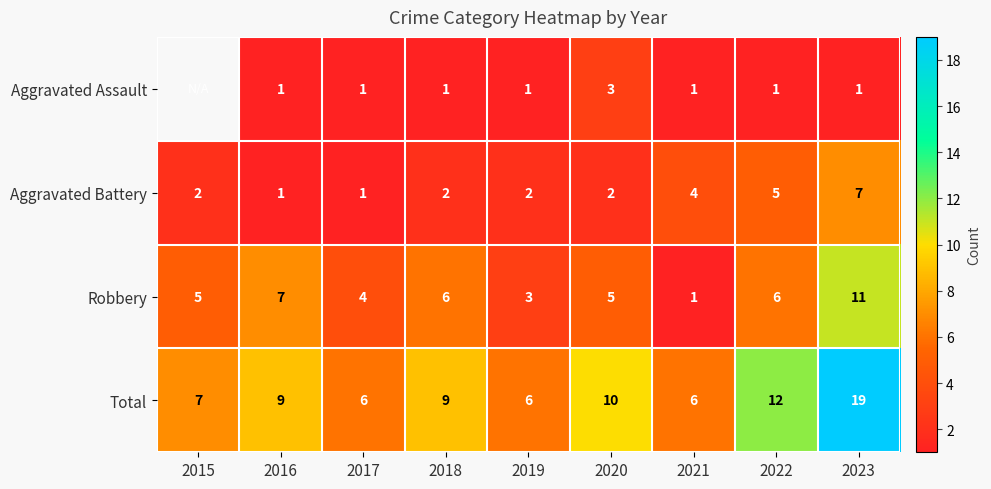

Where is Aggravated Battery nearest to the value 4?

2021